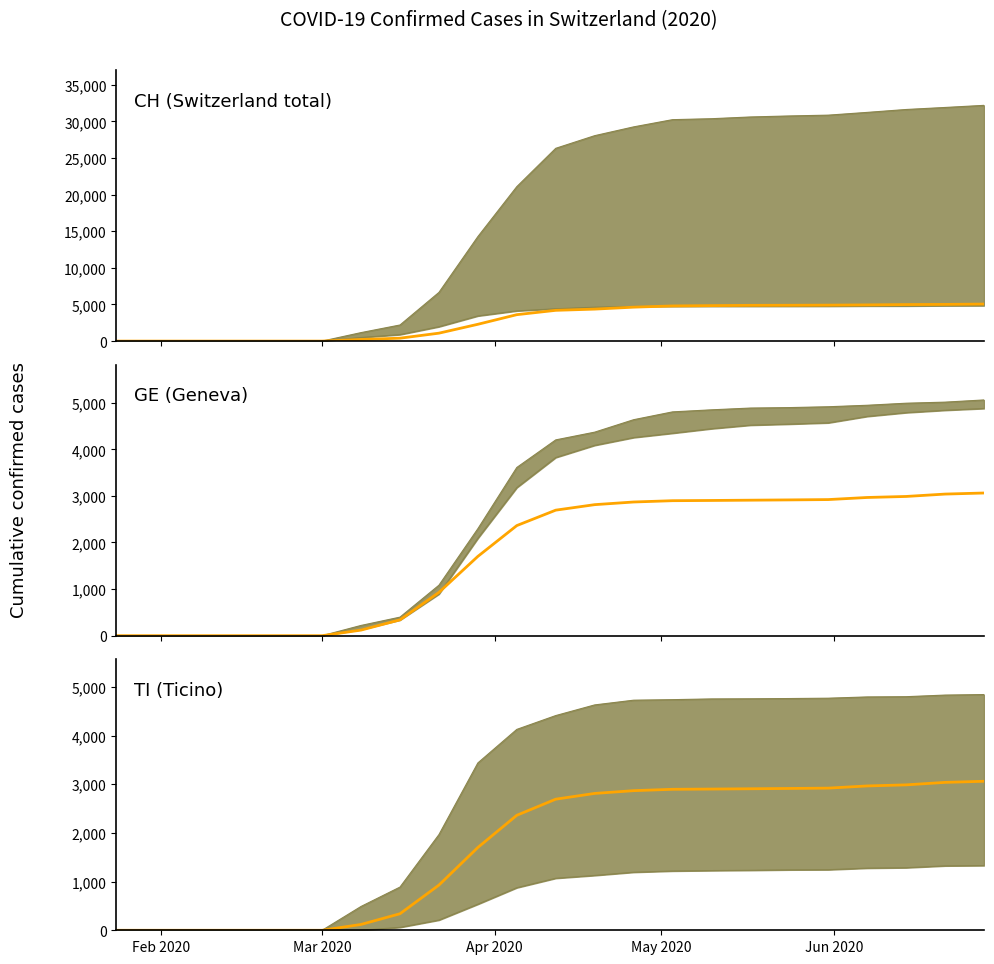

Which series has the largest range (max minus min)?

CH